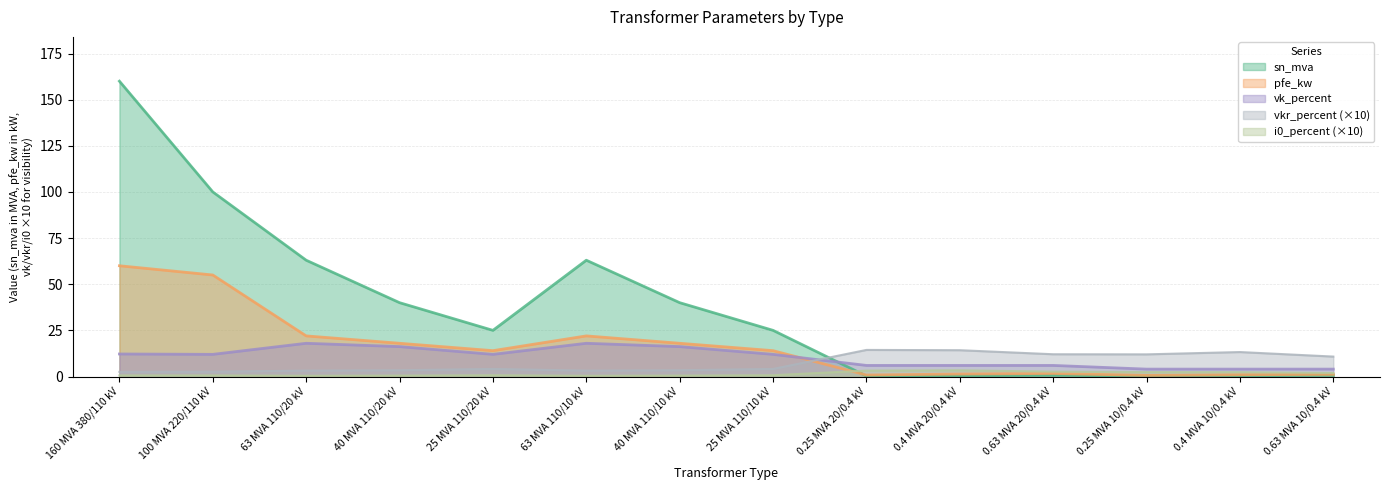

At which category does the chart reach its minimum across all series?

0.25 MVA 20/0.4 kV